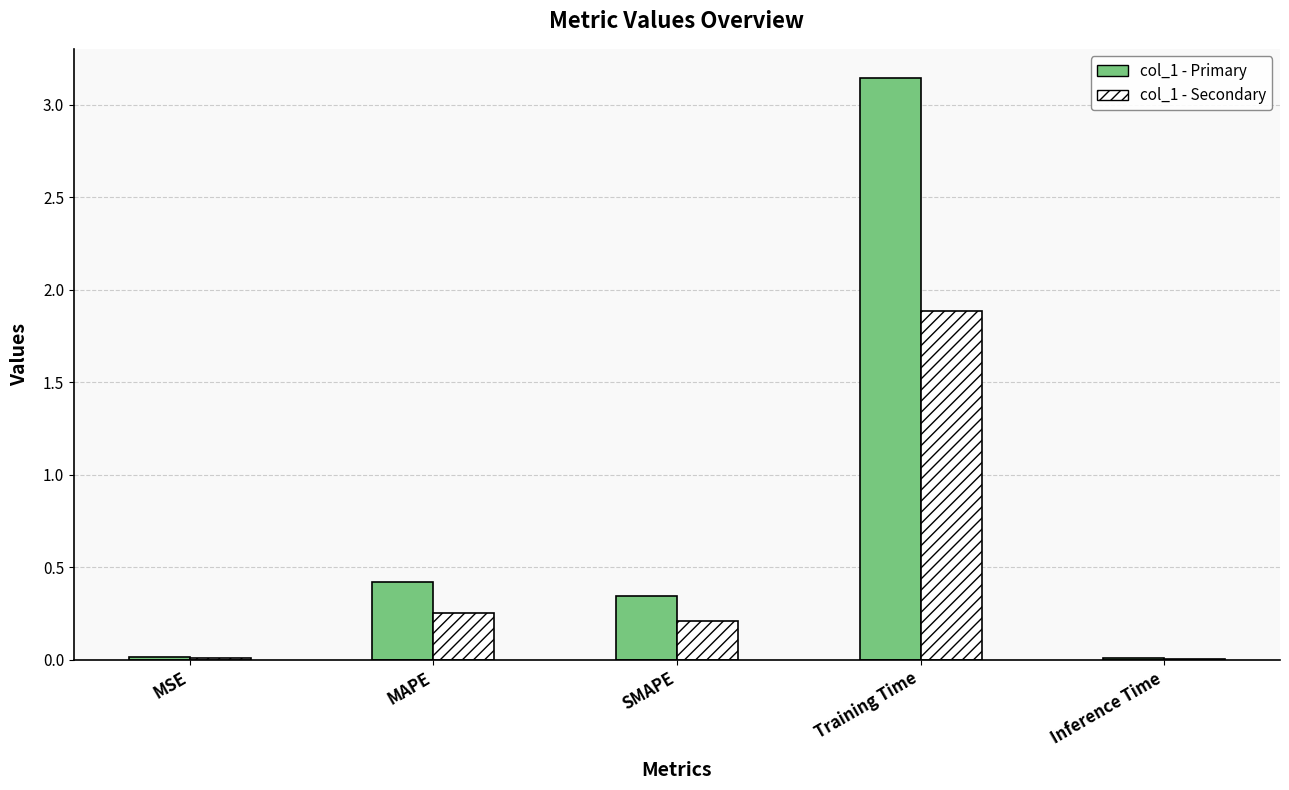

Read the col_1 - Primary value at MAPE.

0.4